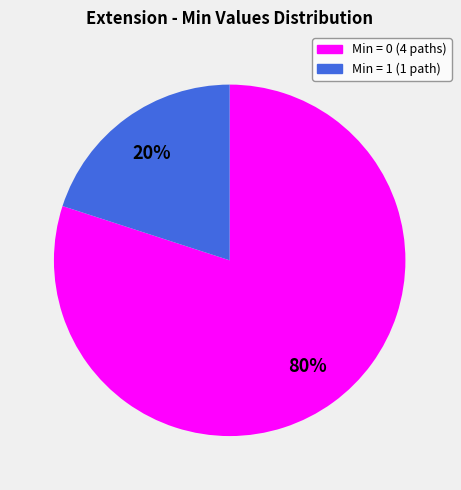

To the nearest percent, what is the difference between the largest and smallest slice percentages?

60%